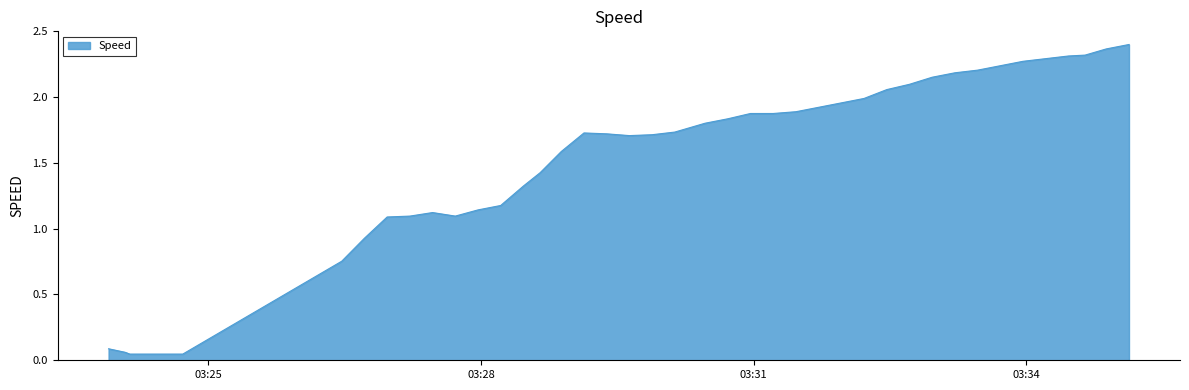

How many lines are shown in the chart?

1